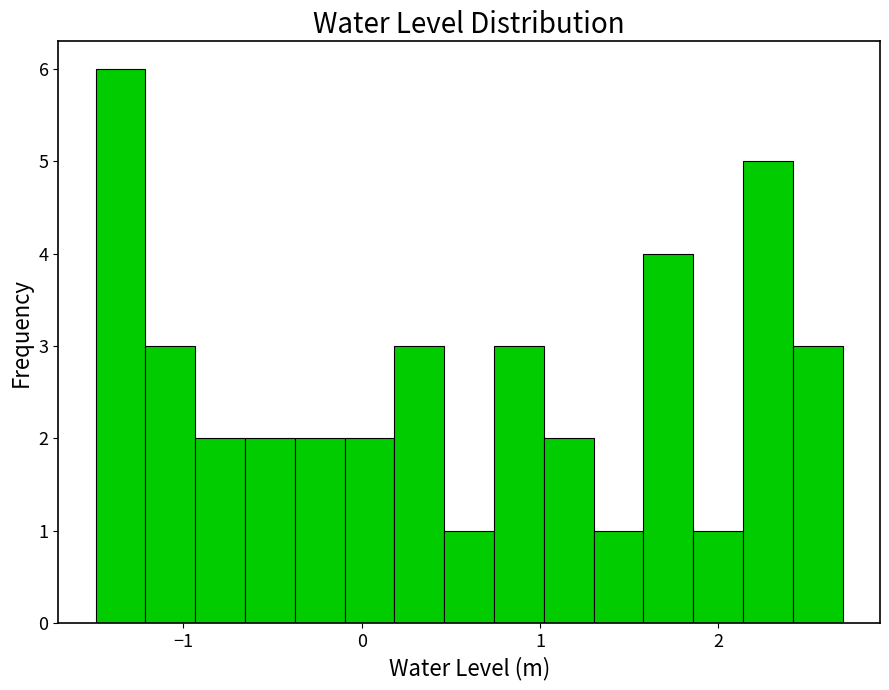

Read against the x-axis, roughly where is the centre of the tallest bar?

-1.4